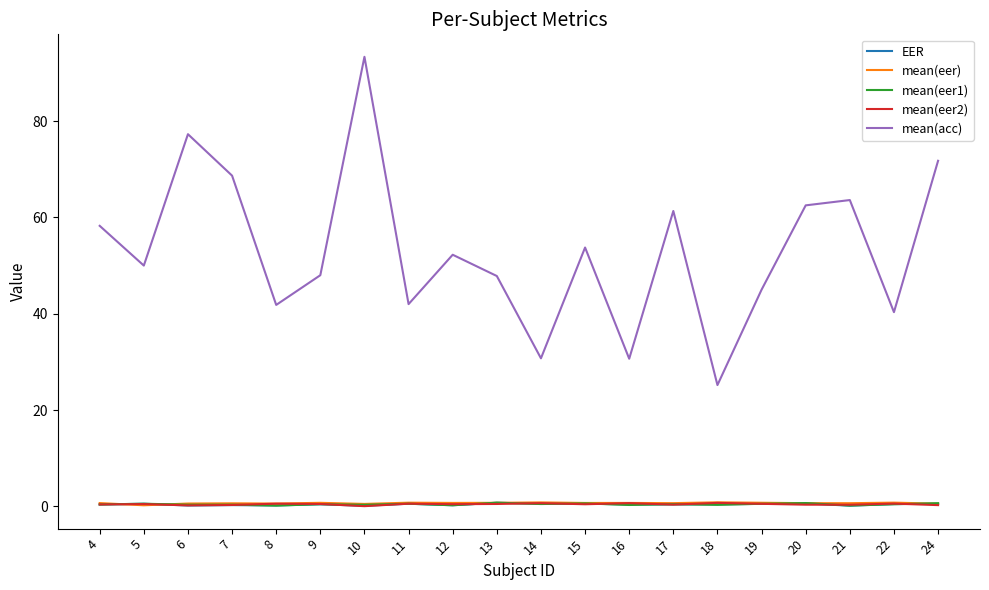

Read the mean(acc) value at 6.

77.3